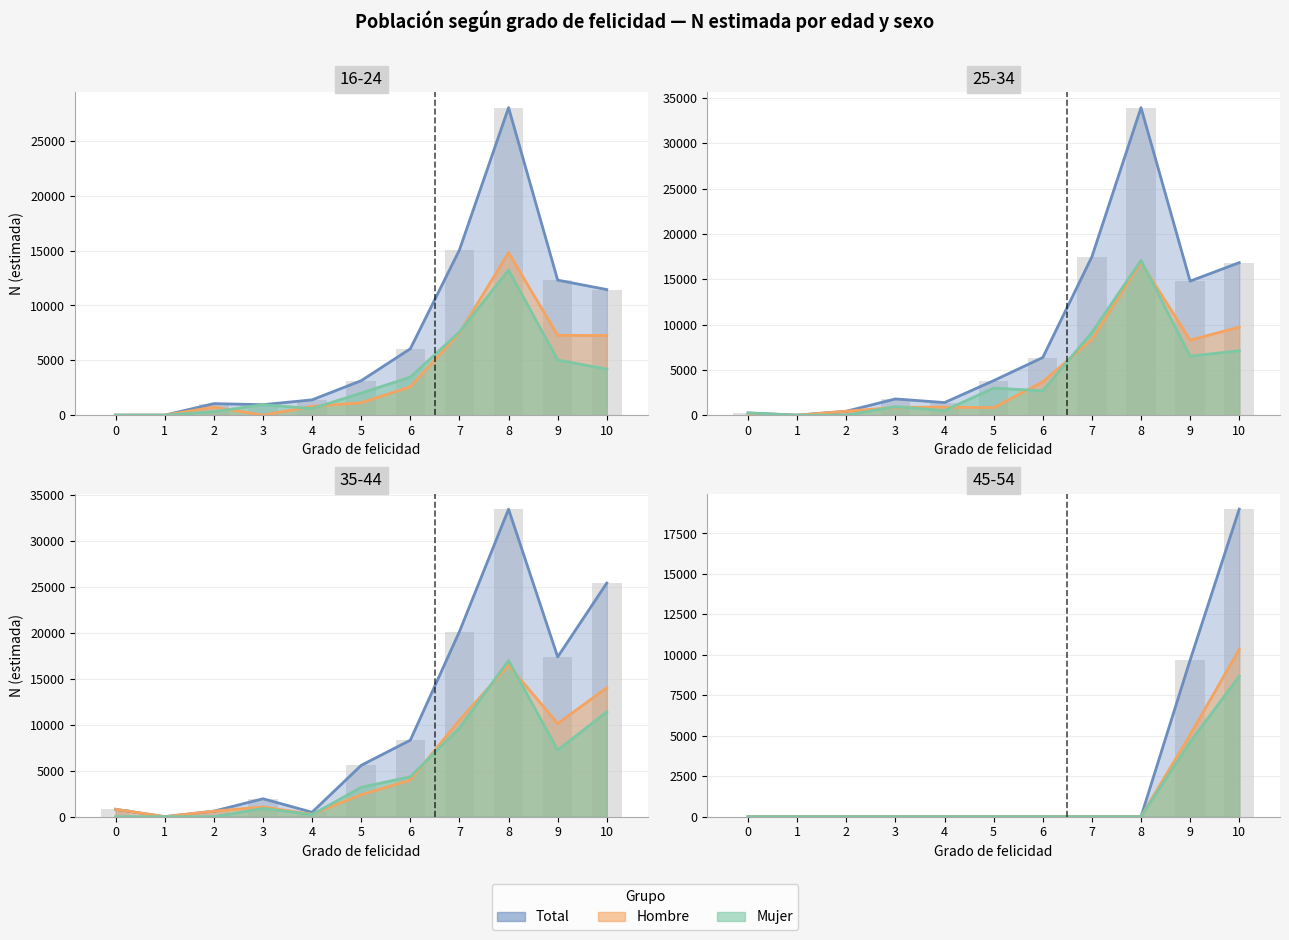

How many positive values does the Mujer N (line) series have?

2